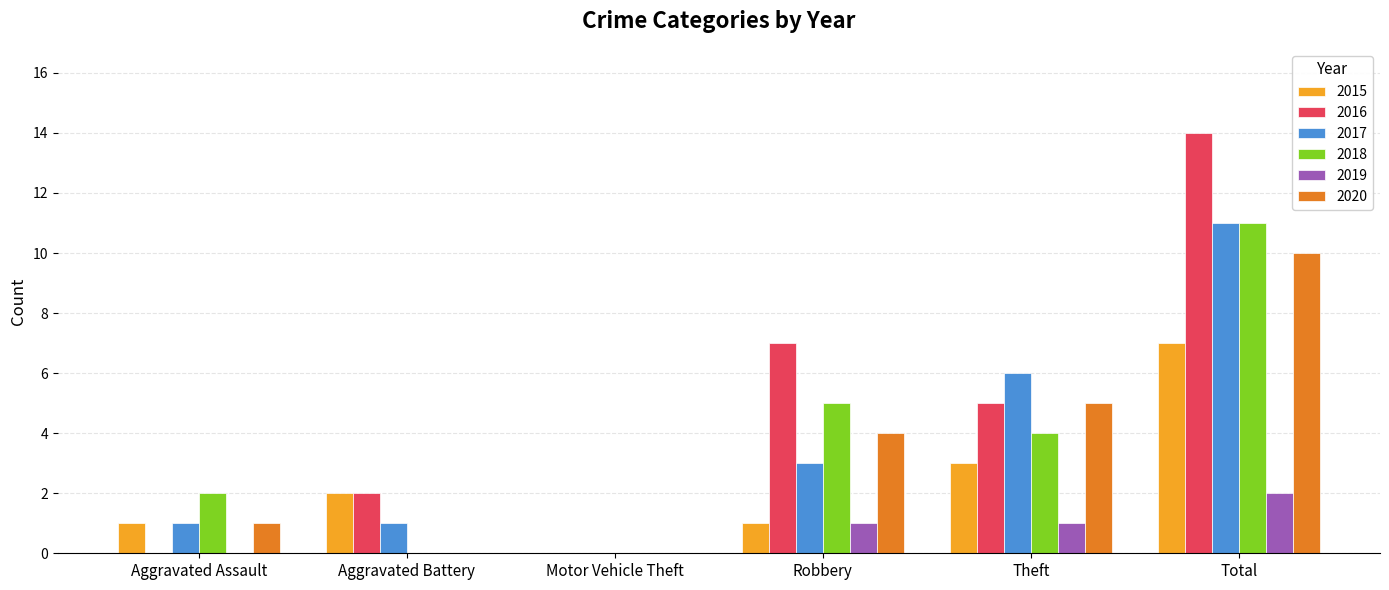

What is the maximum value for 2015?

7